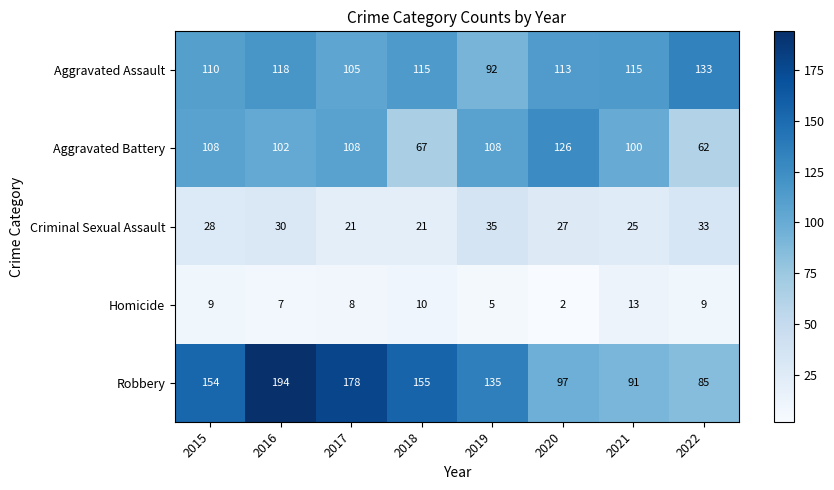

What is the spread (max minus min) of values at 2019?

130